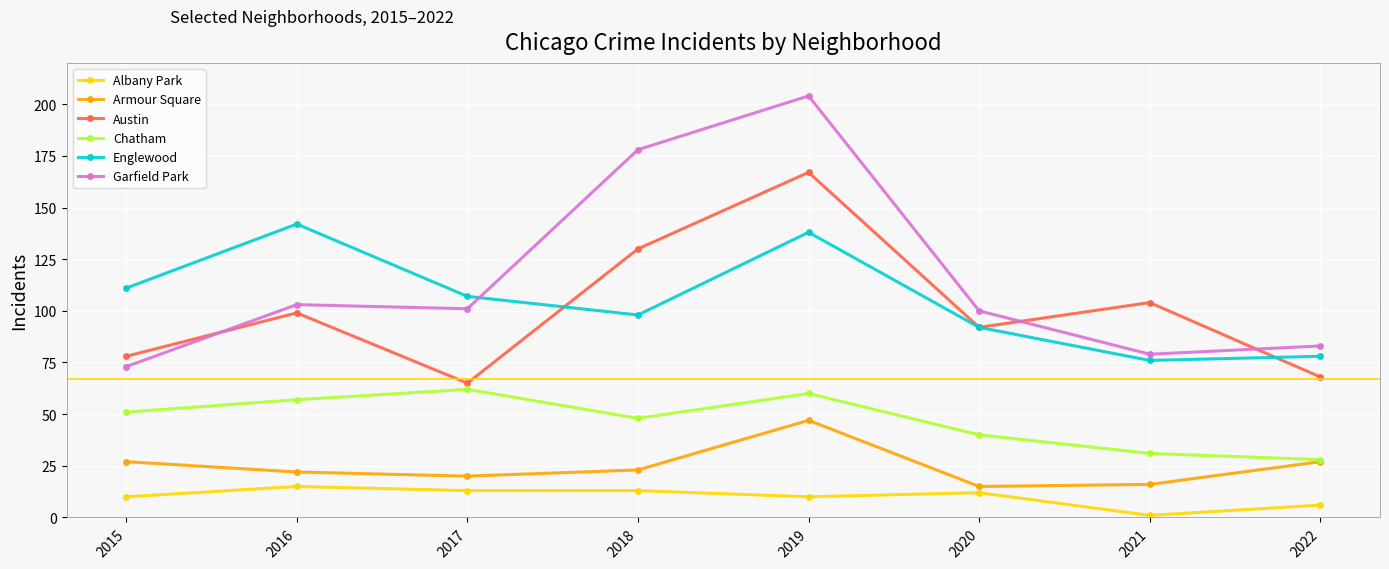

At how many categories does at least one series exceed 155?

2